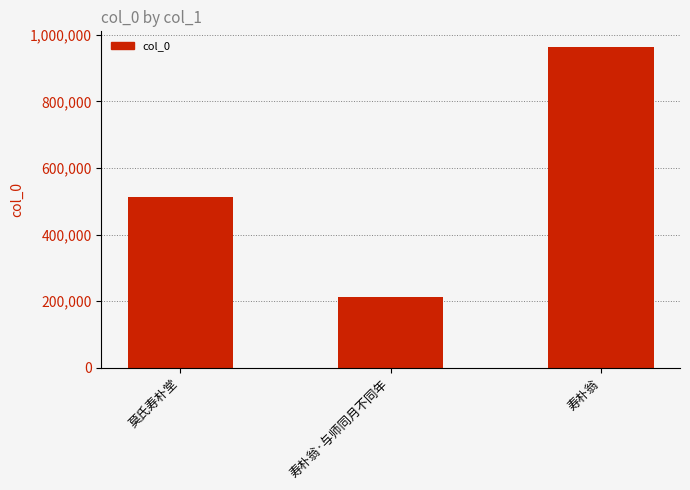

What is the label of the 3rd bar from the left?

寿朴翁